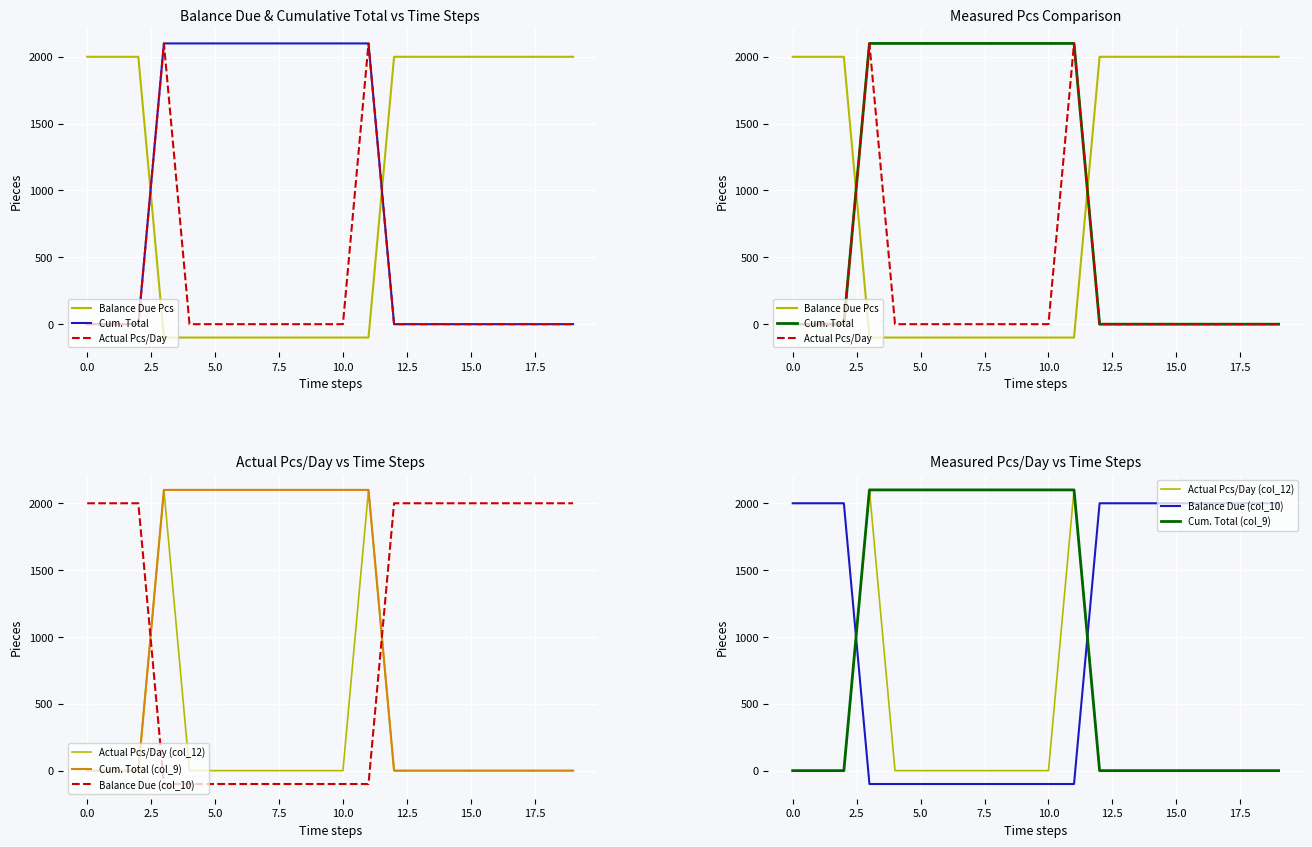

How many data points in Actual Pcs/Day are above 0?

2